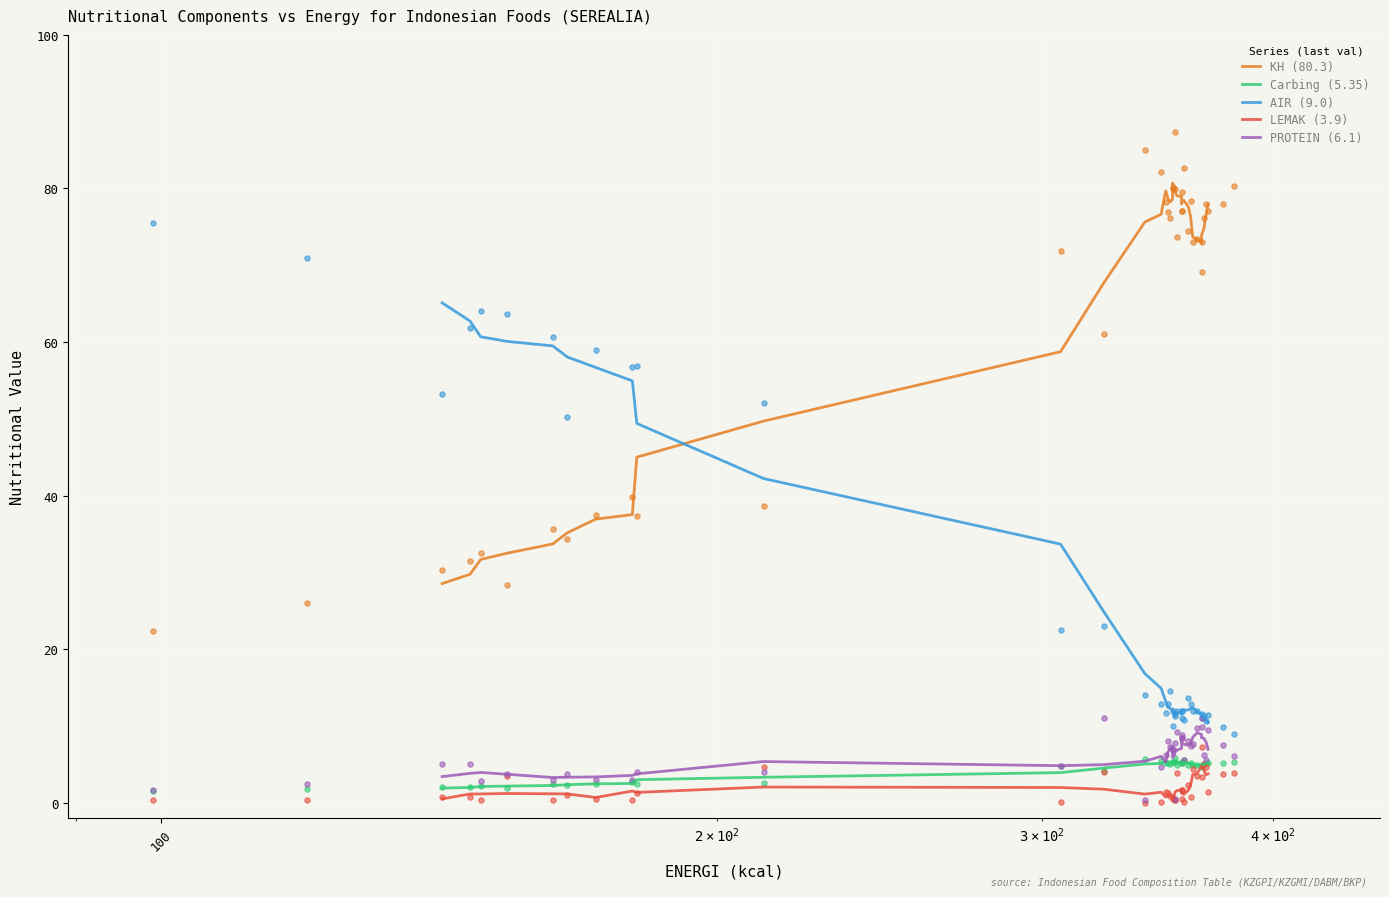

What are all the series names shown in the legend?

KH (80.3), Carbing (5.35), AIR (9.0), LEMAK (3.9), PROTEIN (6.1)